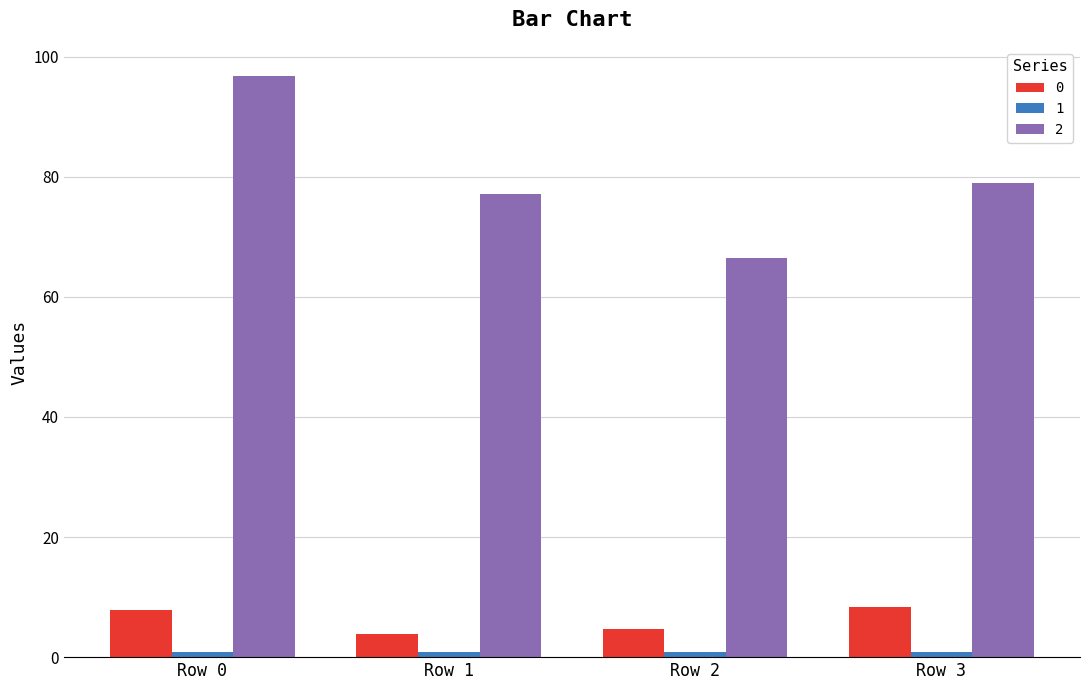

True or false: 0 has a value of 7.8 at Row 0.

True